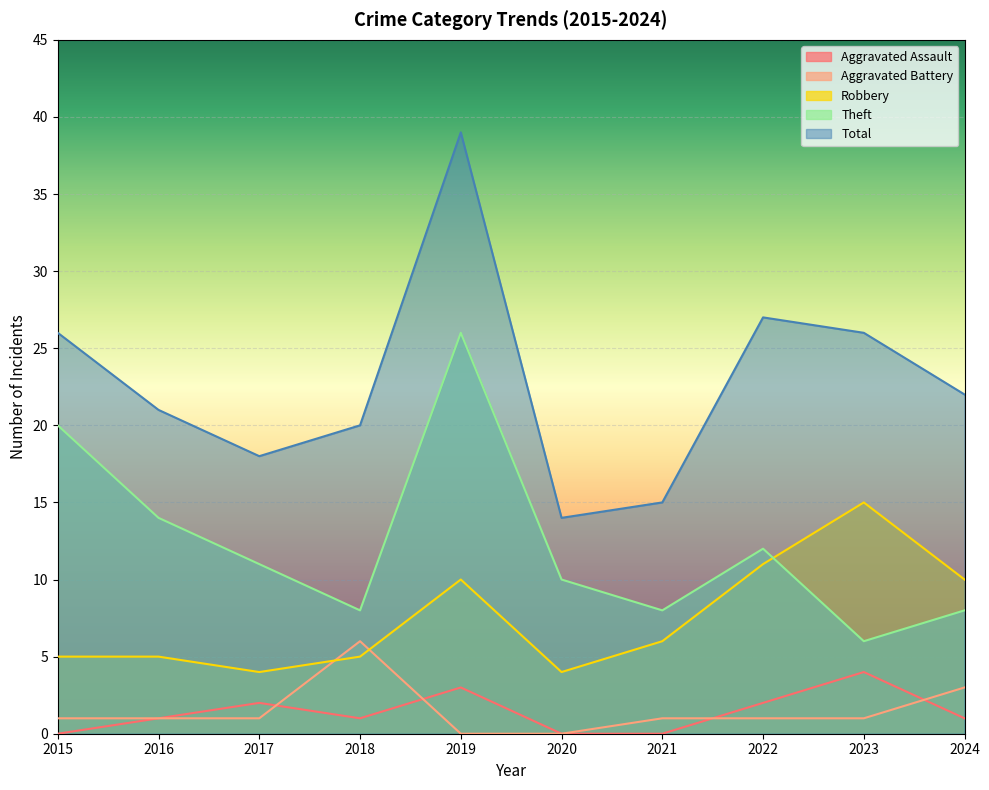

True or false: Robbery has more than 2 interior local peaks.

False